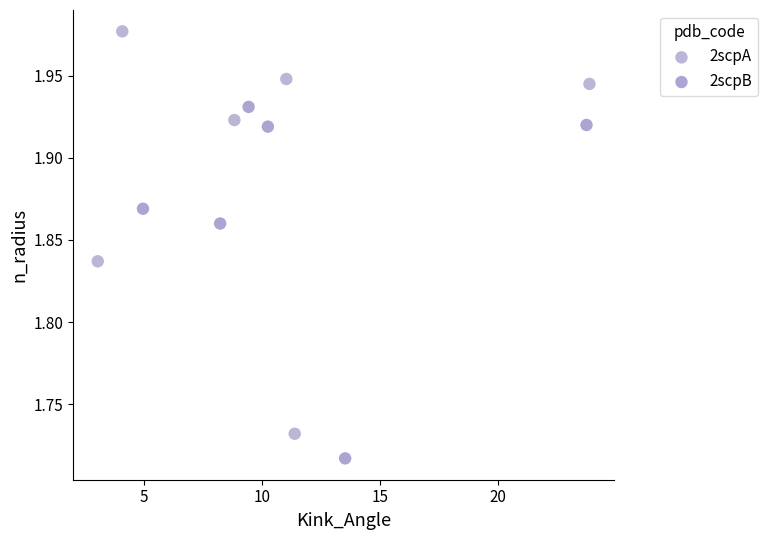

Which series has the largest Y range (max minus min)?

2scpA